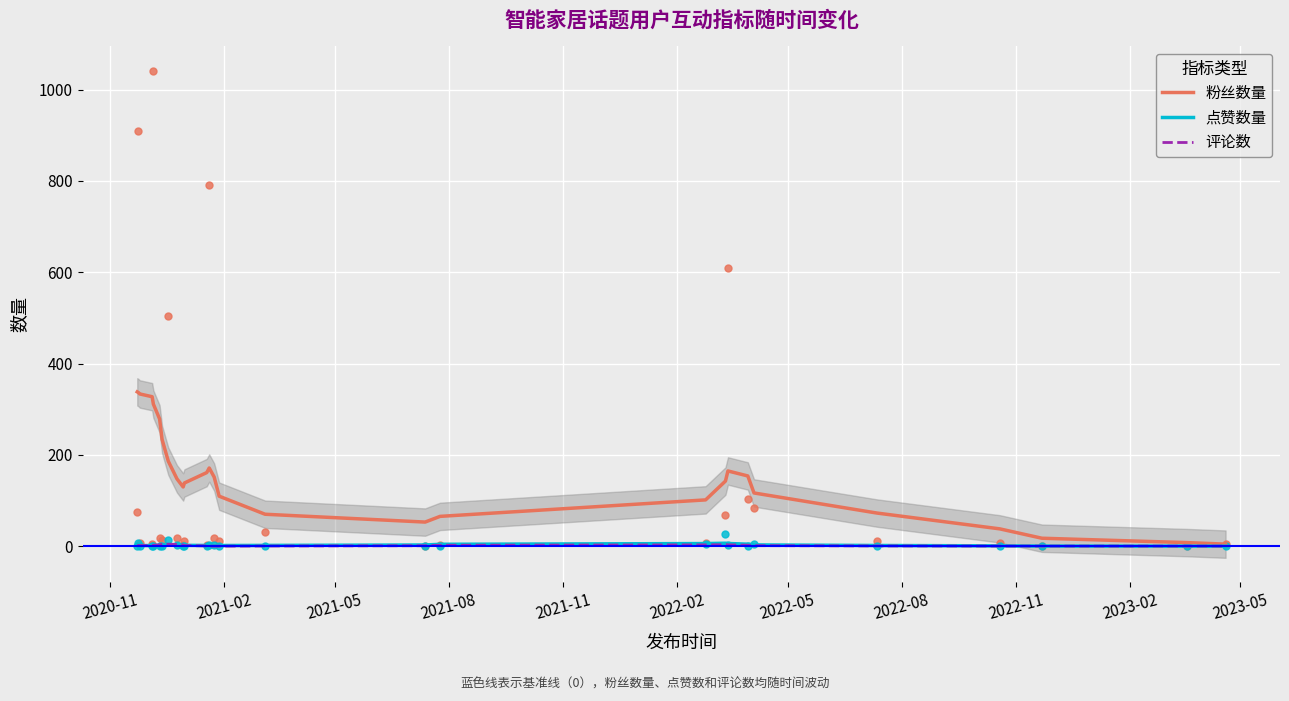

Which series reaches the minimum Y coordinate?

点赞数量